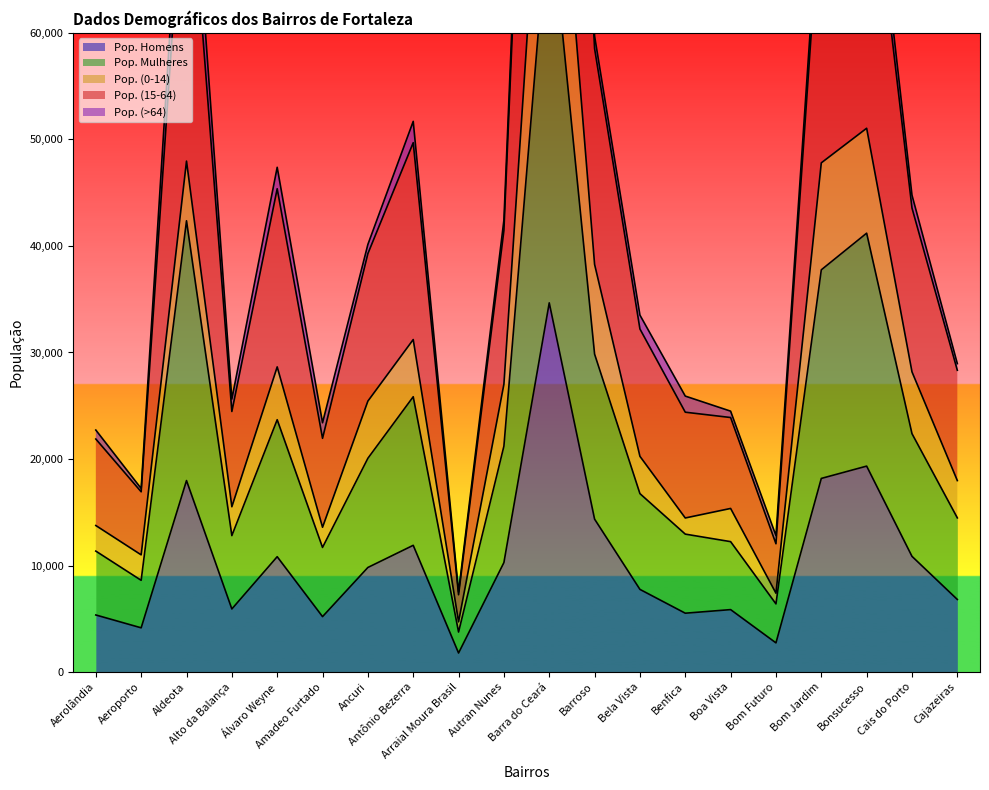

How many interior local peaks does the Pop. (15-64) series have?

5